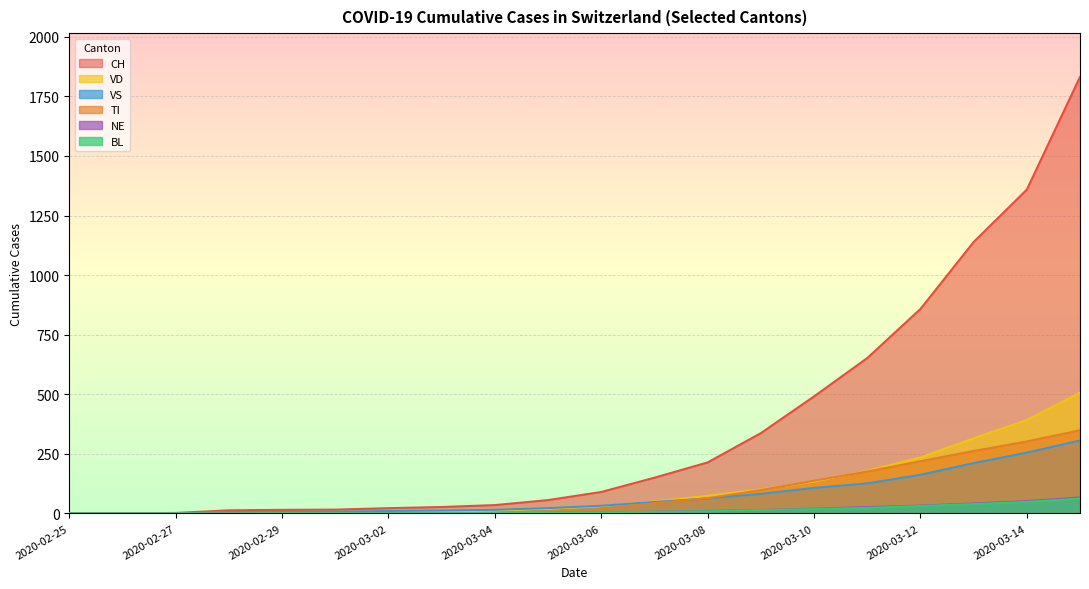

What is the highest value of the VD series?

507